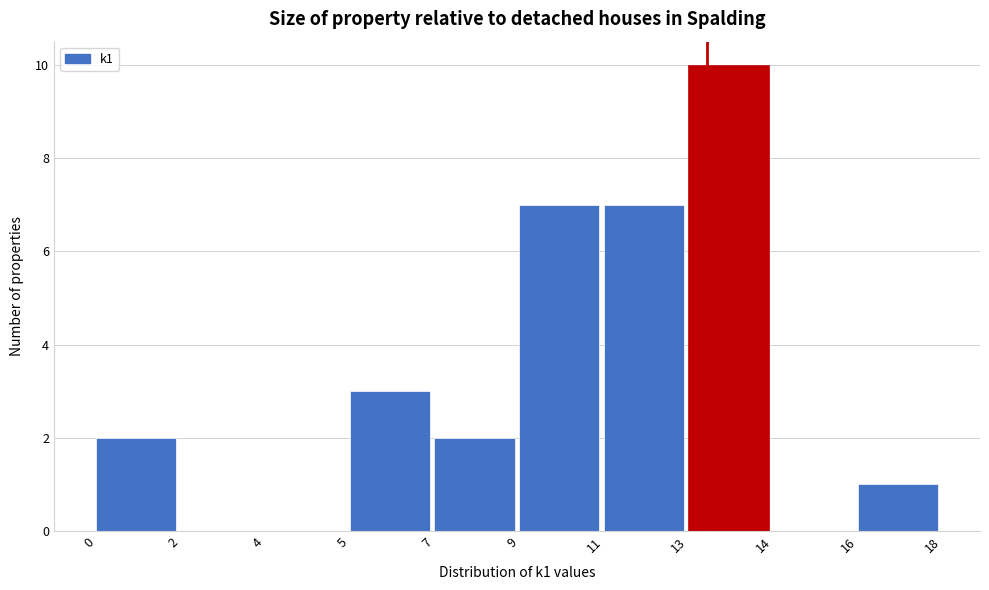

Reading left to right, extract all data points from this chart.

0=2	2=0	4=0	5=3	7=2	9=7	11=7	13=10	14=0	16=1